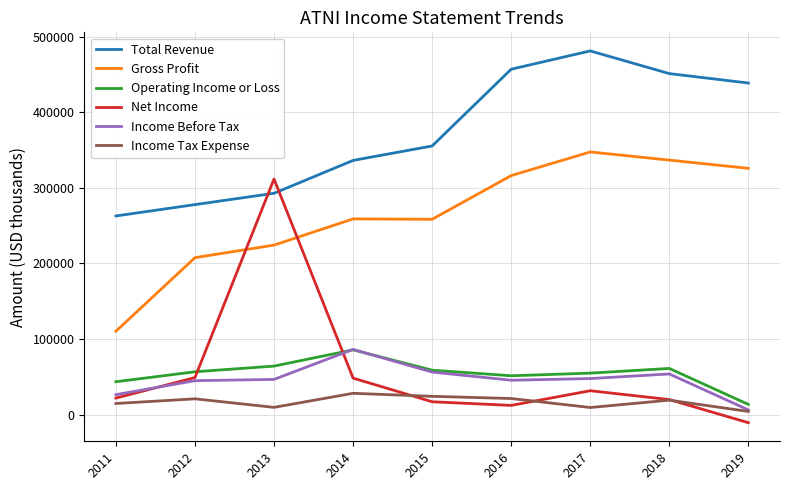

Which series has the widest spread of values?

Net Income